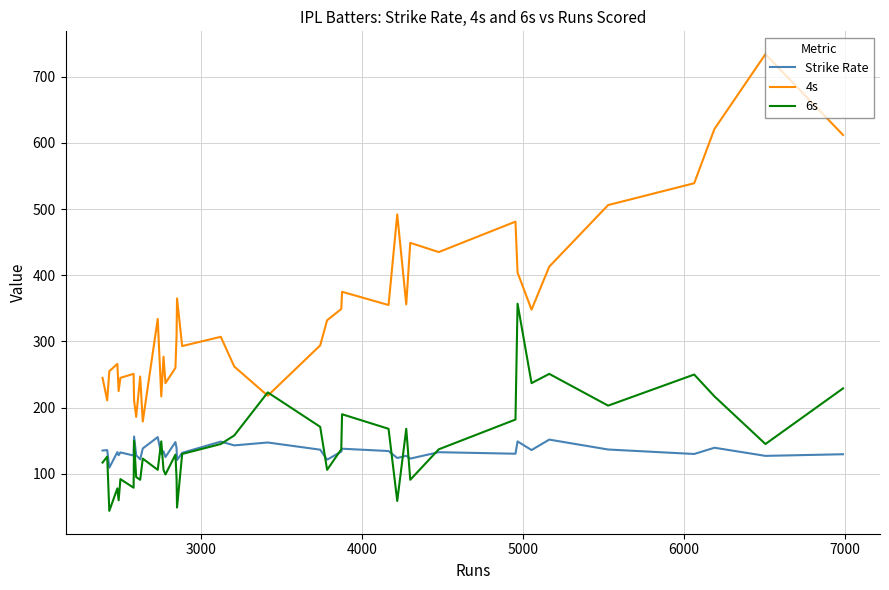

True or false: Strike Rate and 4s cross at least once.

False